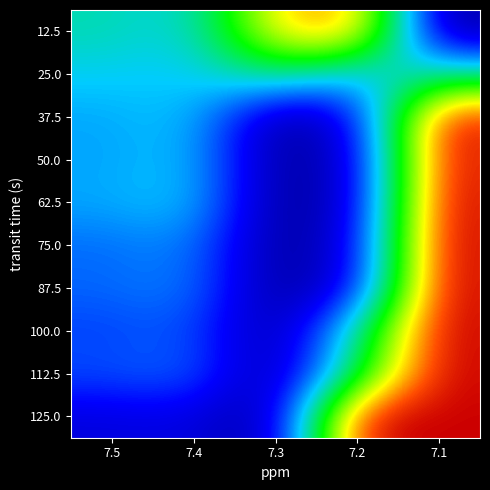

What is the maximum value shown in the chart?

1.0